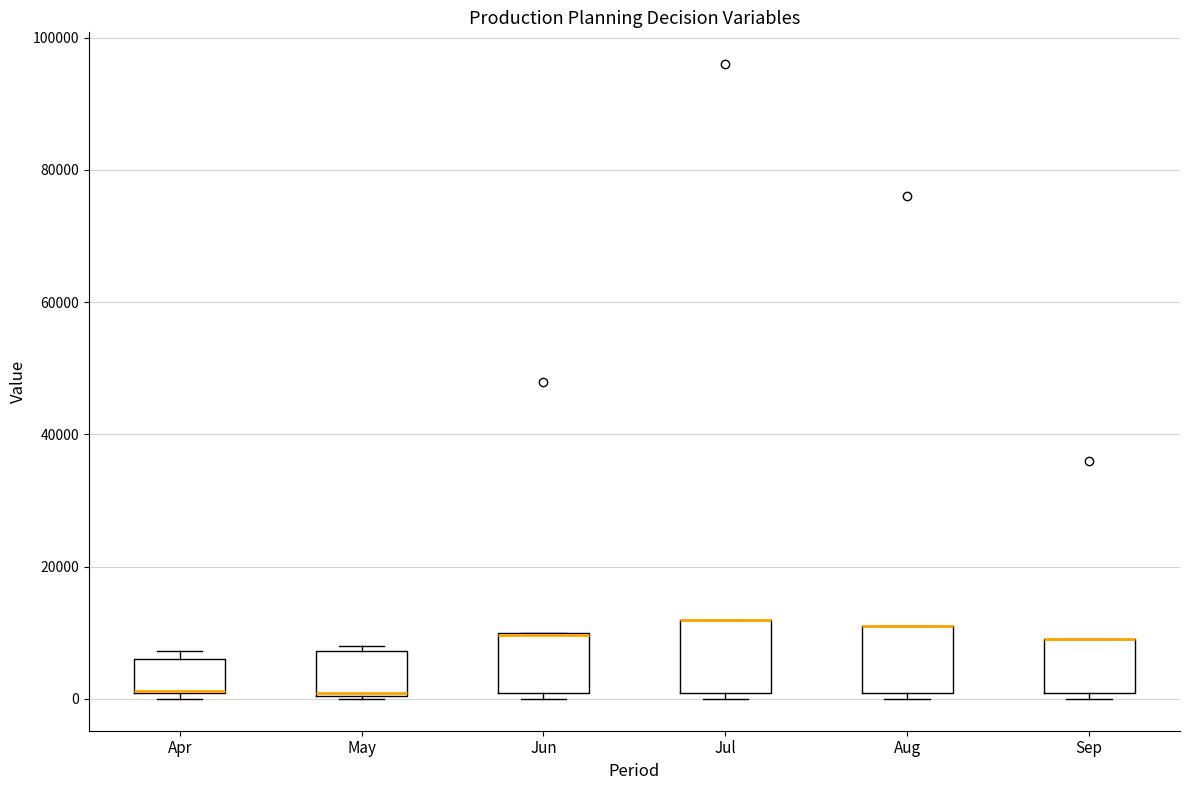

Where is the lower edge of the box for Jul on the y-axis? The values are not printed on the chart, so give them approximately, as read against the axis.

0